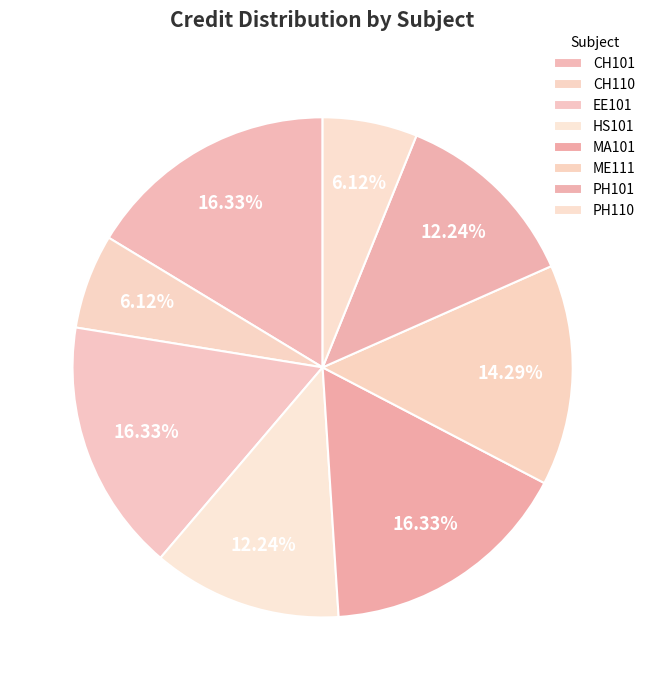

What is the change in value from EE101 to HS101?

-2